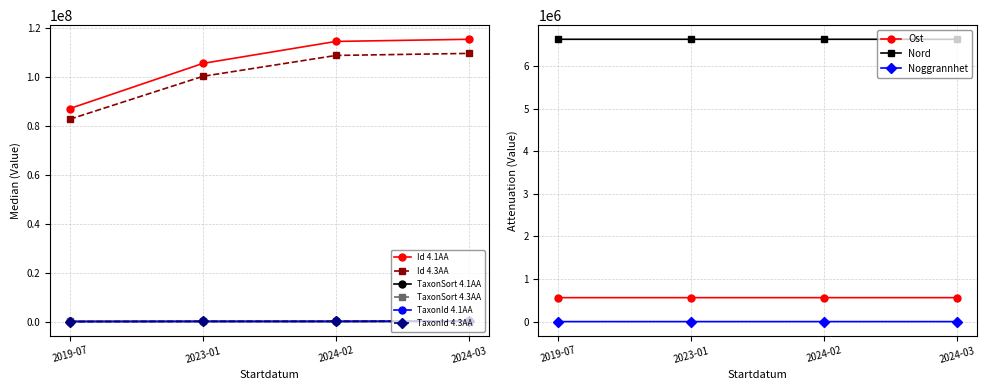

What is the value of the Id 4.1AA point at the 4th from the left?

115477547.0